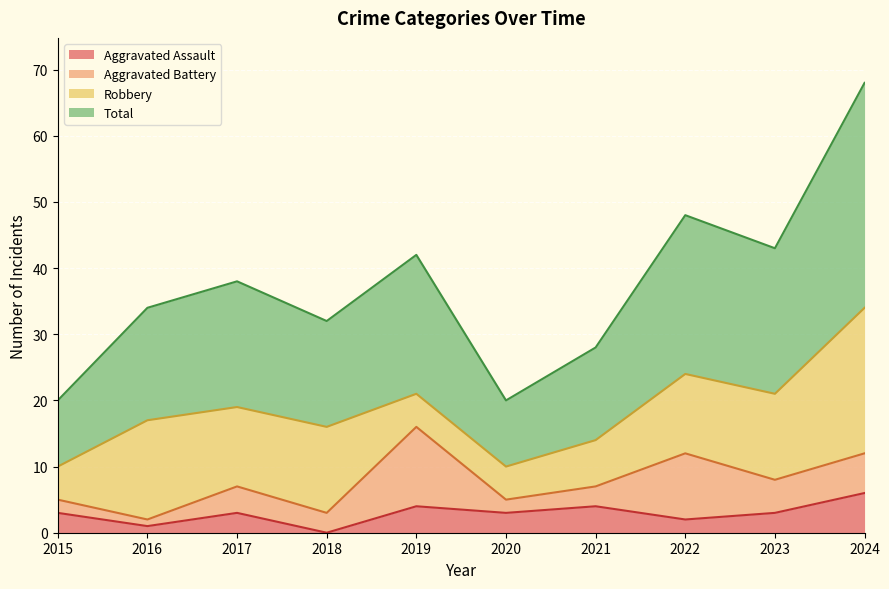

What is the approximate value of Aggravated Assault at 2015?

3